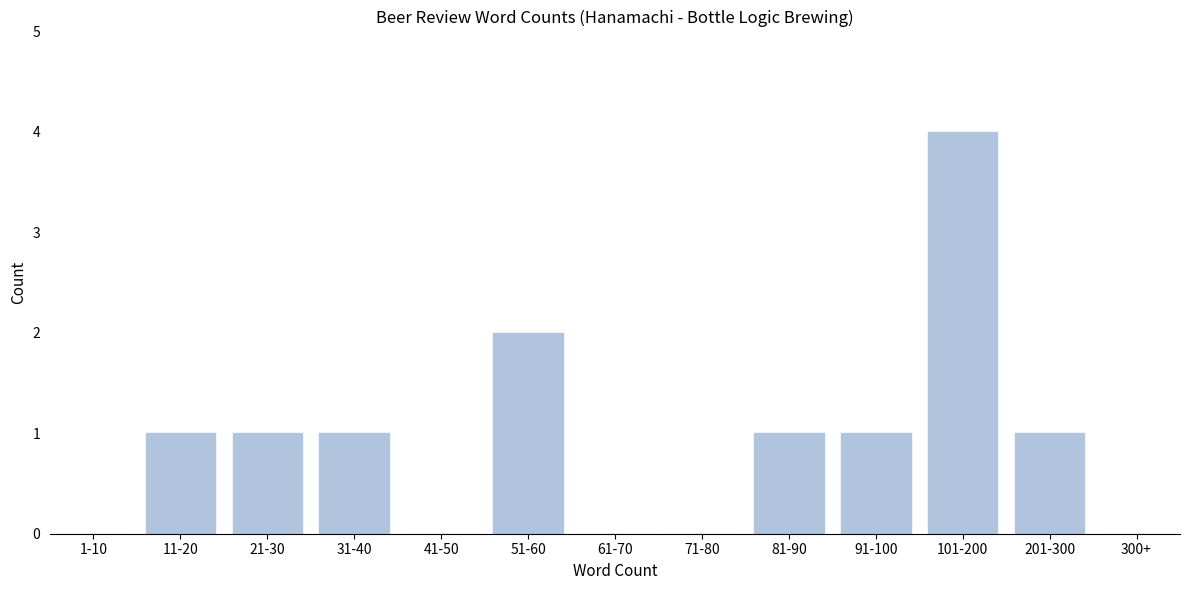

Reading right to left, what are all the values shown in this chart?

300+=0	201-300=1	101-200=4	91-100=1	81-90=1	71-80=0	61-70=0	51-60=2	41-50=0	31-40=1	21-30=1	11-20=1	1-10=0